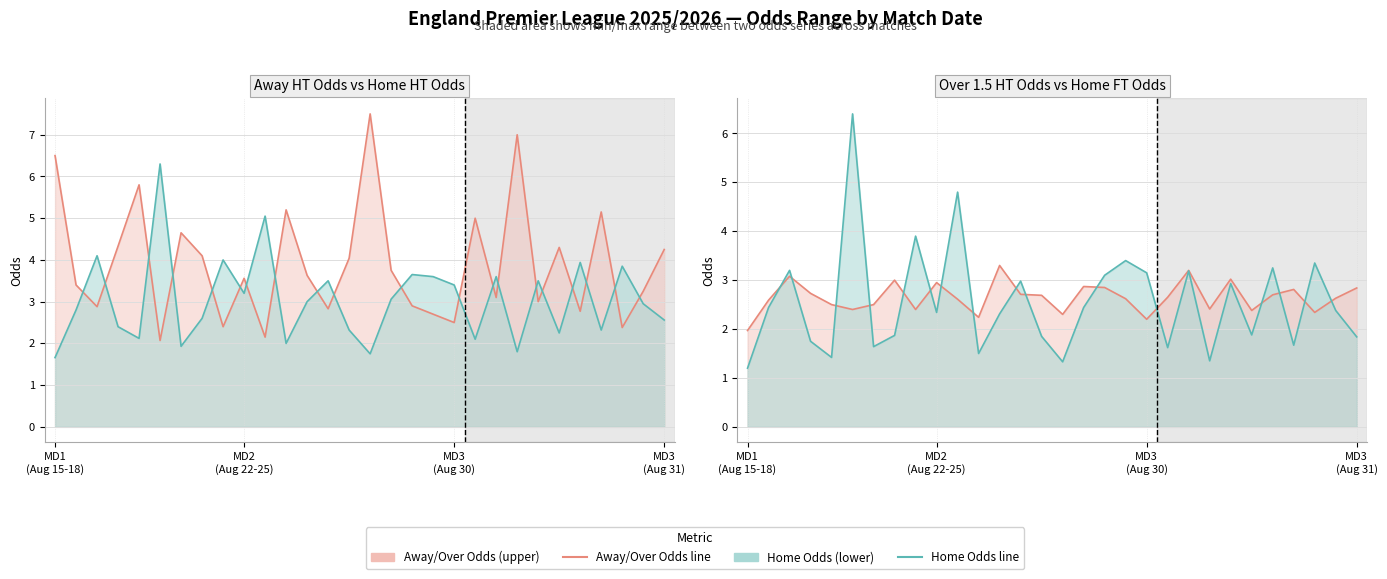

What is the maximum value for Odd_A_HT?

7.5